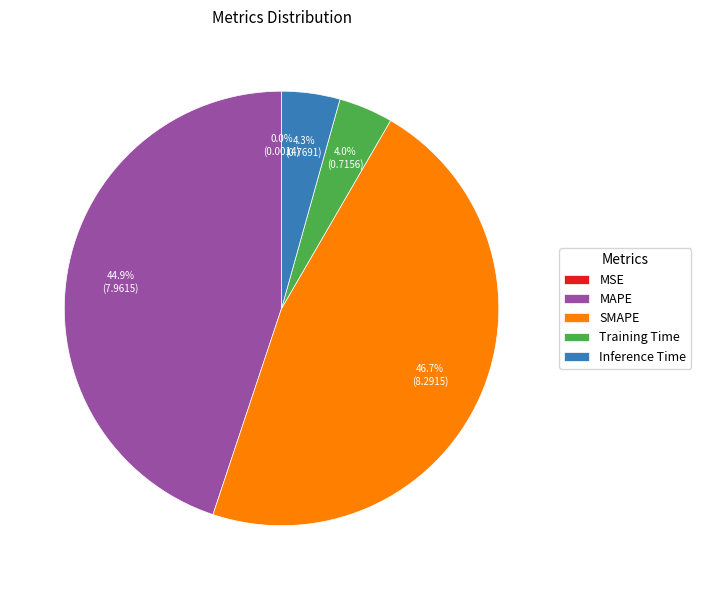

To the nearest percent, what is the difference between the largest and smallest slice percentages?

47%